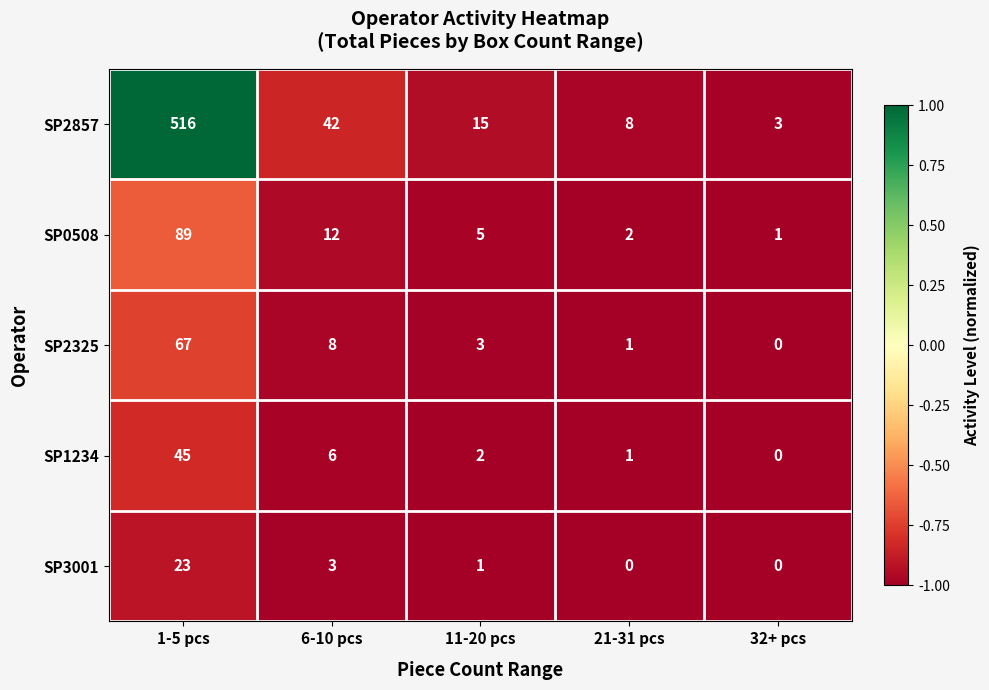

List the series in order of their peak value, lowest first.

SP3001, SP1234, SP2325, SP0508, SP2857